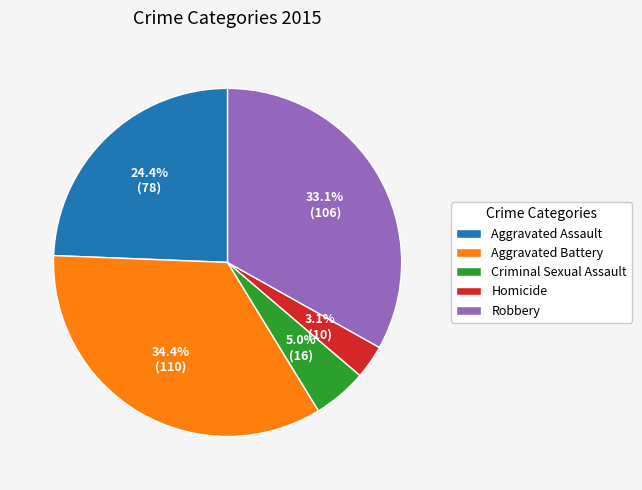

Does Aggravated Assault account for over 50% of the chart?

No